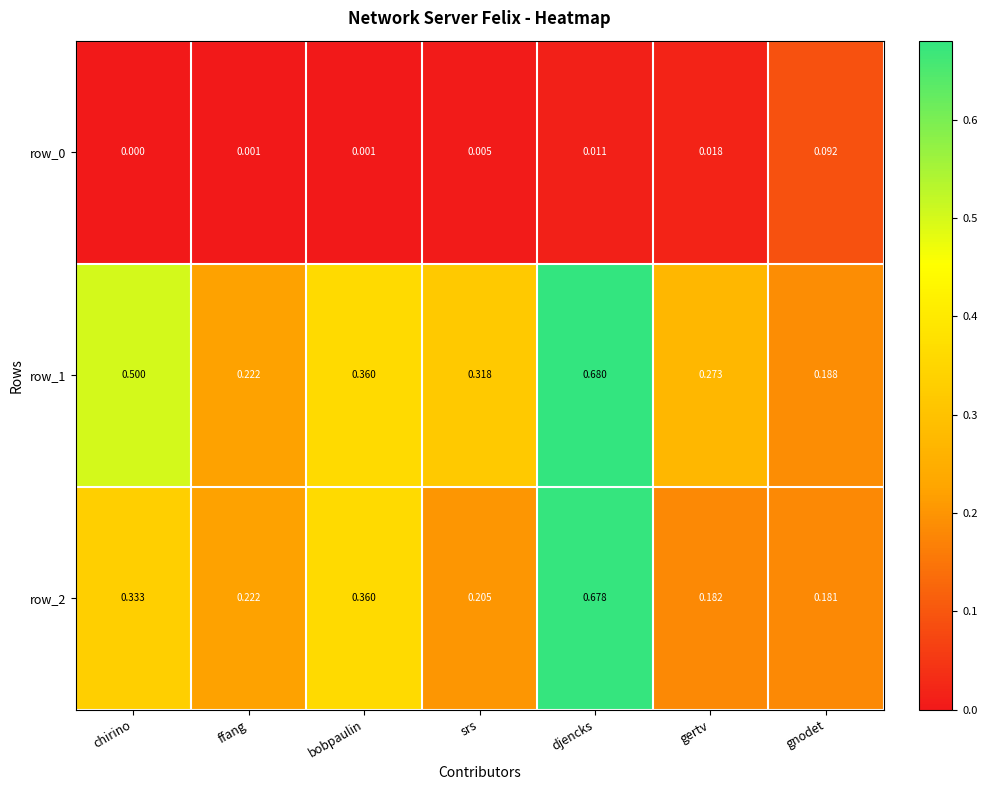

At which category does the chart reach its peak across all series?

djencks